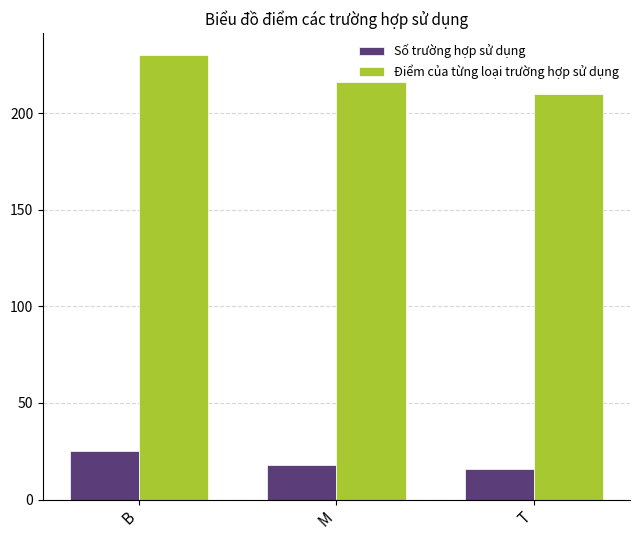

How many bars are there in each group?

2